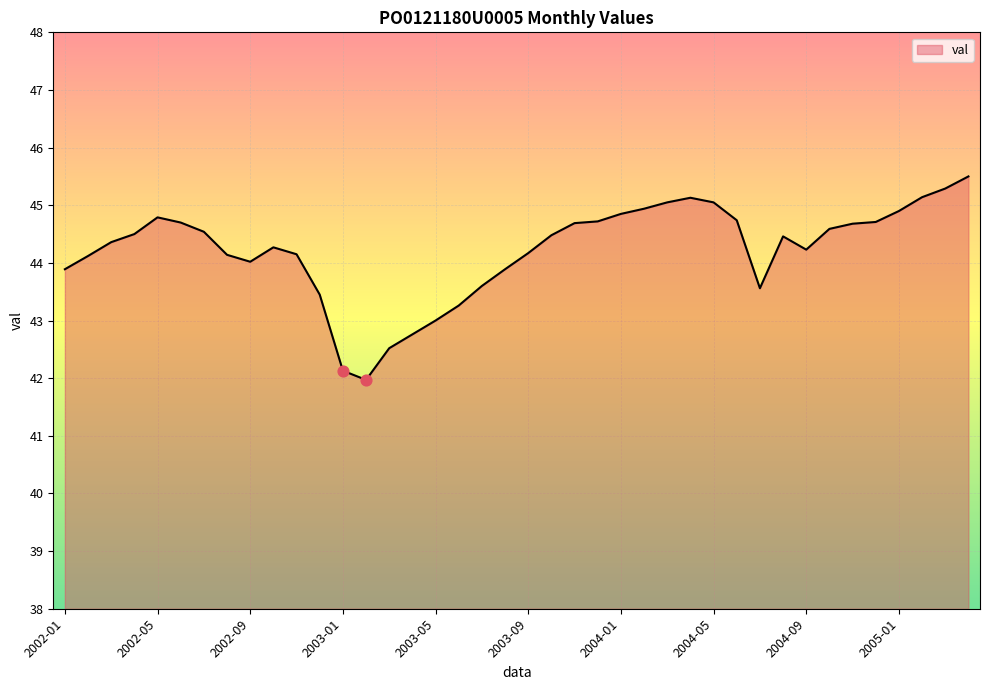

What is the greatest value displayed?

45.5